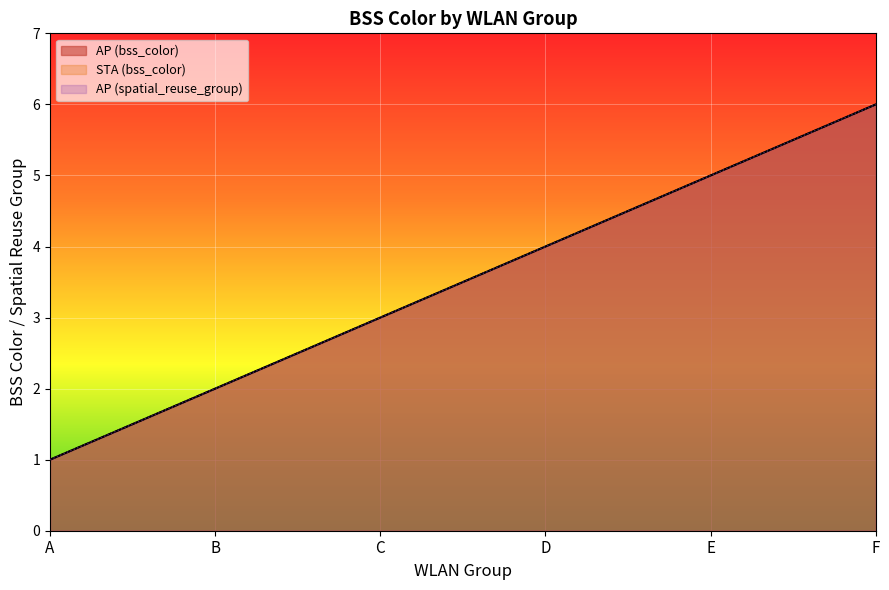

Does the chart display data point markers on the line(s)?

No